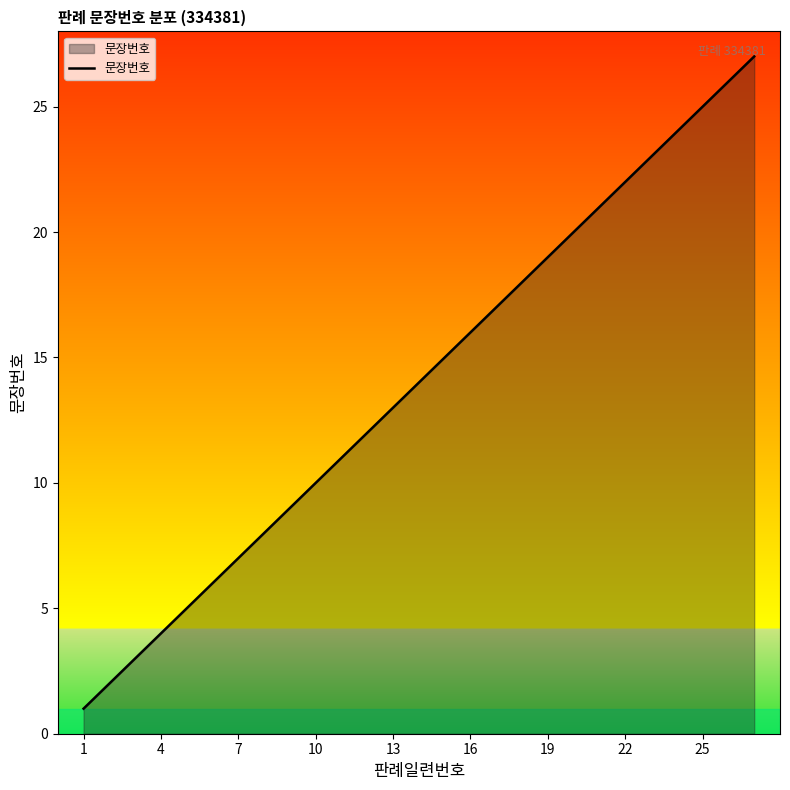

What is the difference between the maximum and minimum values?

26